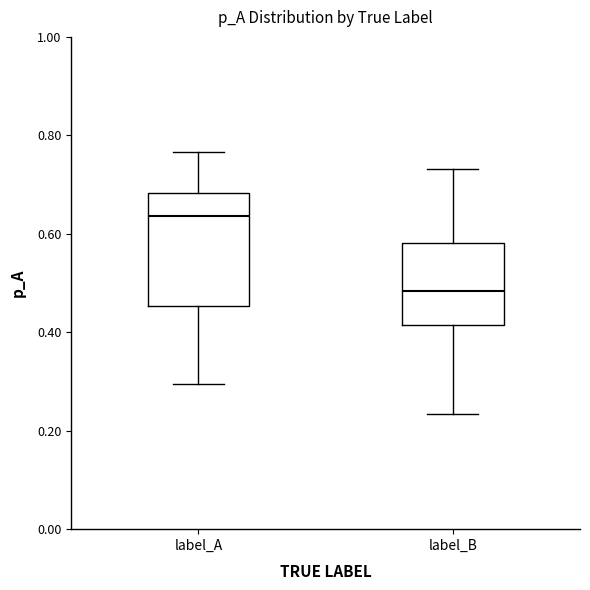

Reading left to right, read every box against the y-axis: the position of its median line, the range the box covers, and the ends of its whiskers. The values are not printed on the chart, so give them approximately, as read against the axis.

label_A: median 0.64, box 0.46 to 0.68, whiskers 0.30 to 0.76
label_B: median 0.48, box 0.42 to 0.58, whiskers 0.24 to 0.74